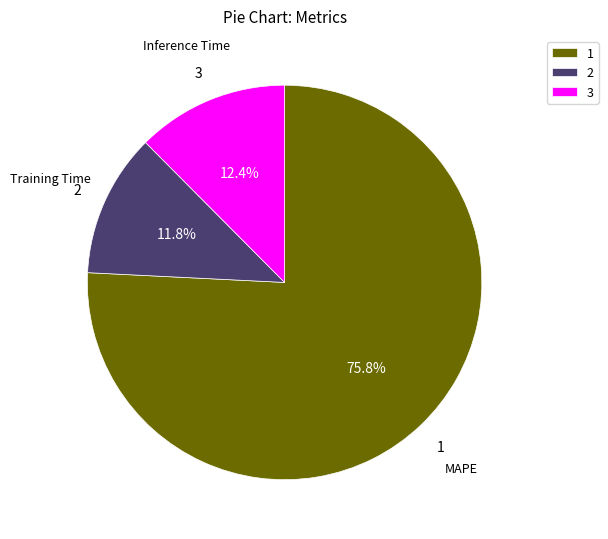

What percentage do 3 and 1 together represent?

88.2%